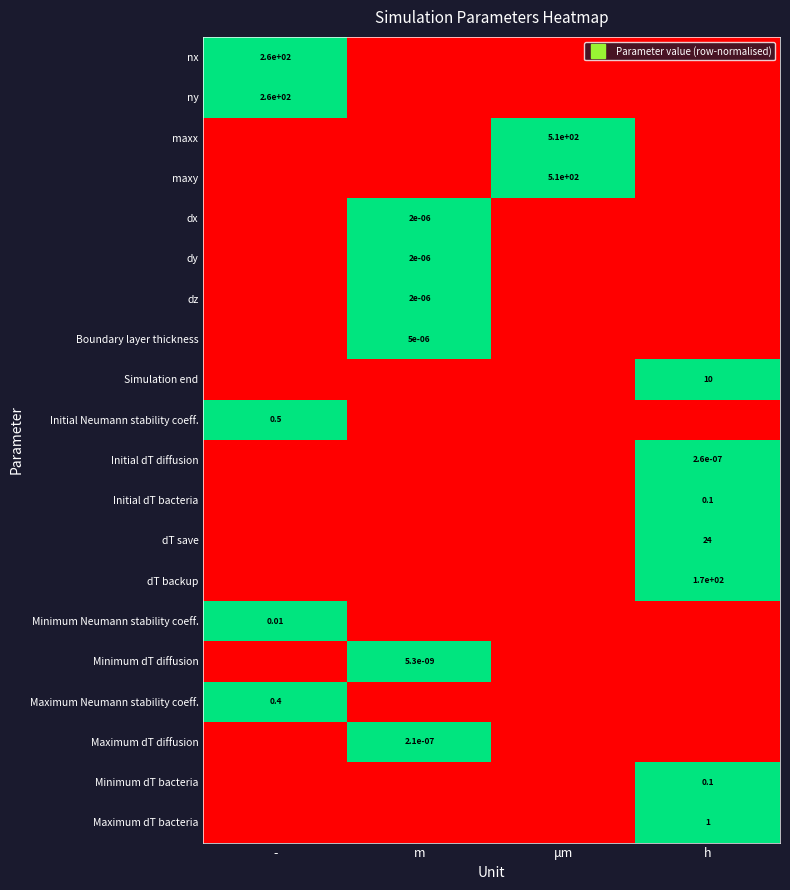

How many positive values does the ny series have?

1